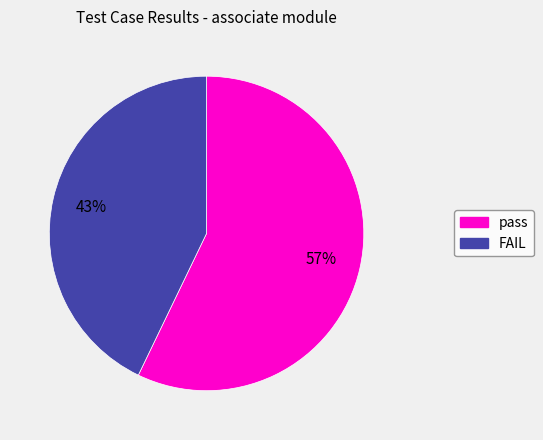

True or false: pass accounts for 57% of the total.

True